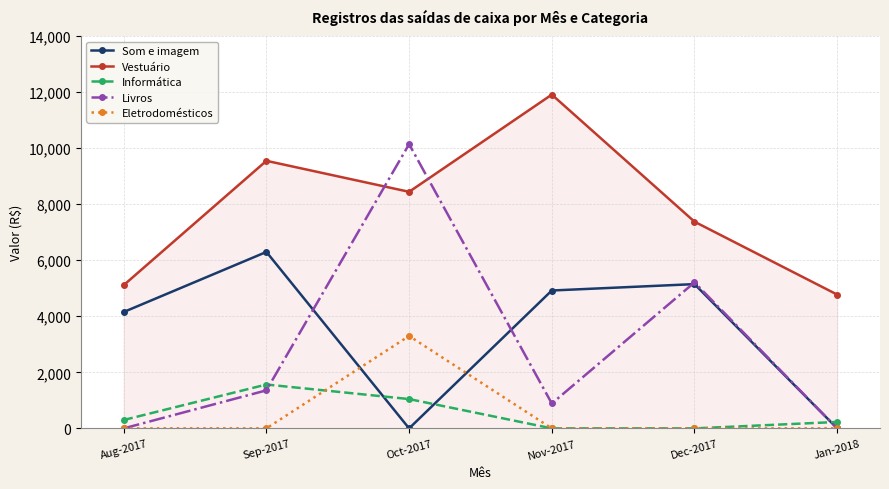

The Som e imagem series shows 9474 at Sep-2017. True or false?

False